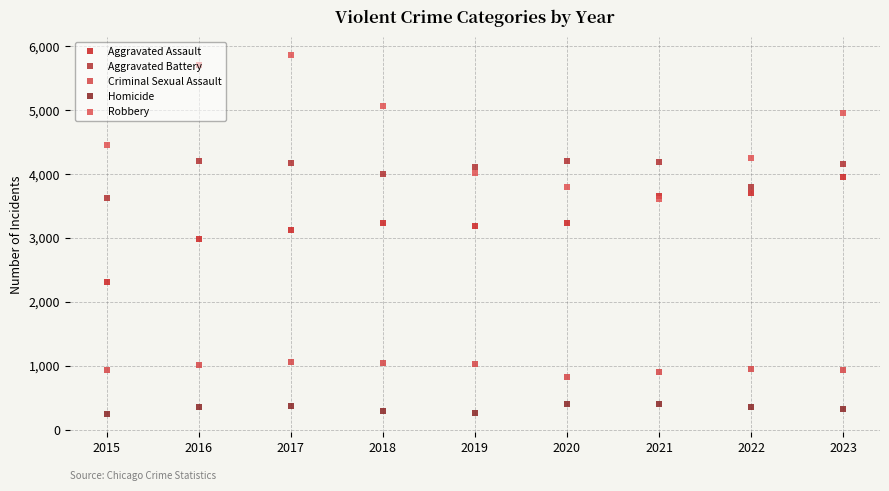

At which category does Aggravated Battery reach its first local valley?

2018